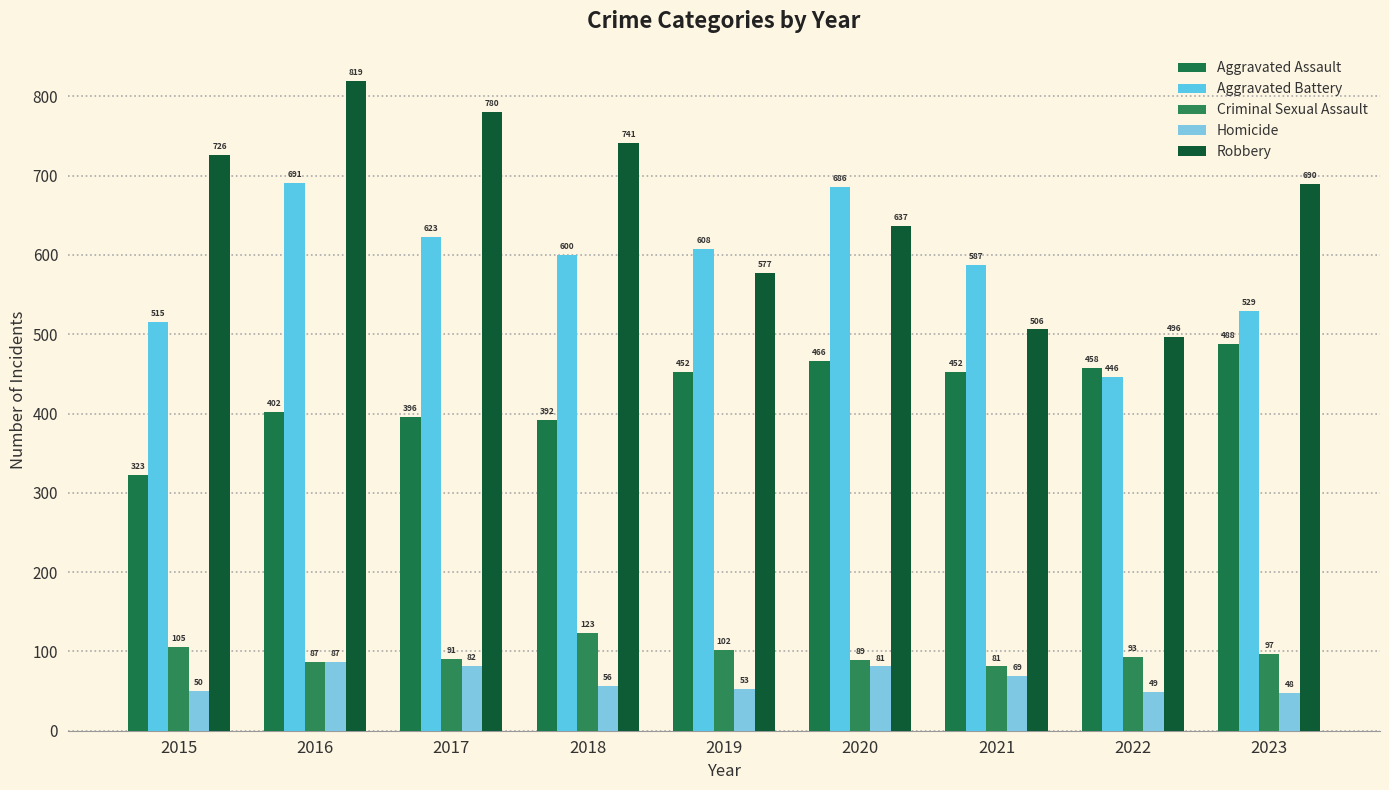

How many bars are there in total?

45